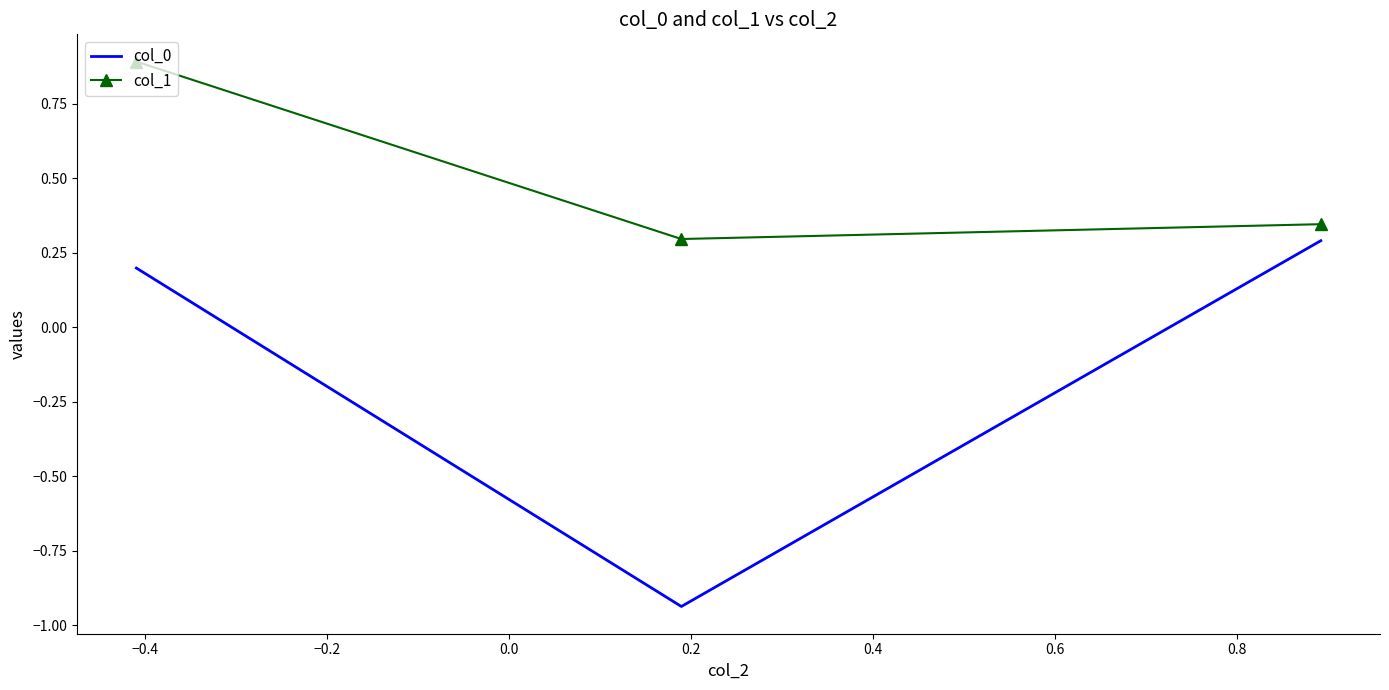

What is the difference between the maximum and second lowest values in the col_1 series?

0.5